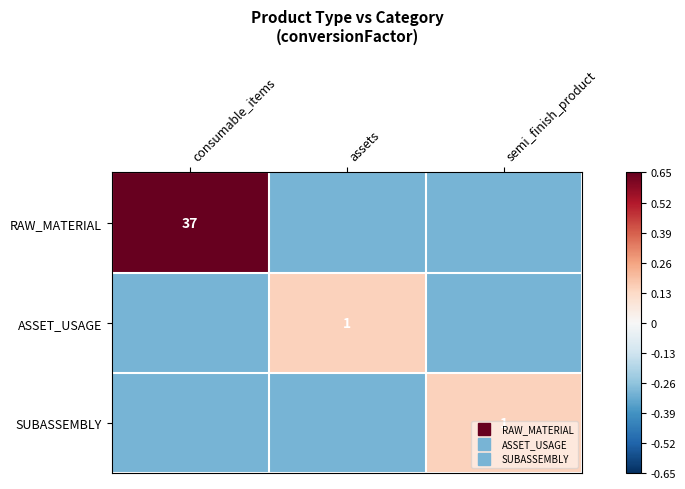

Is the value of ASSET_USAGE at consumable_items greater than the value of SUBASSEMBLY at assets?

No